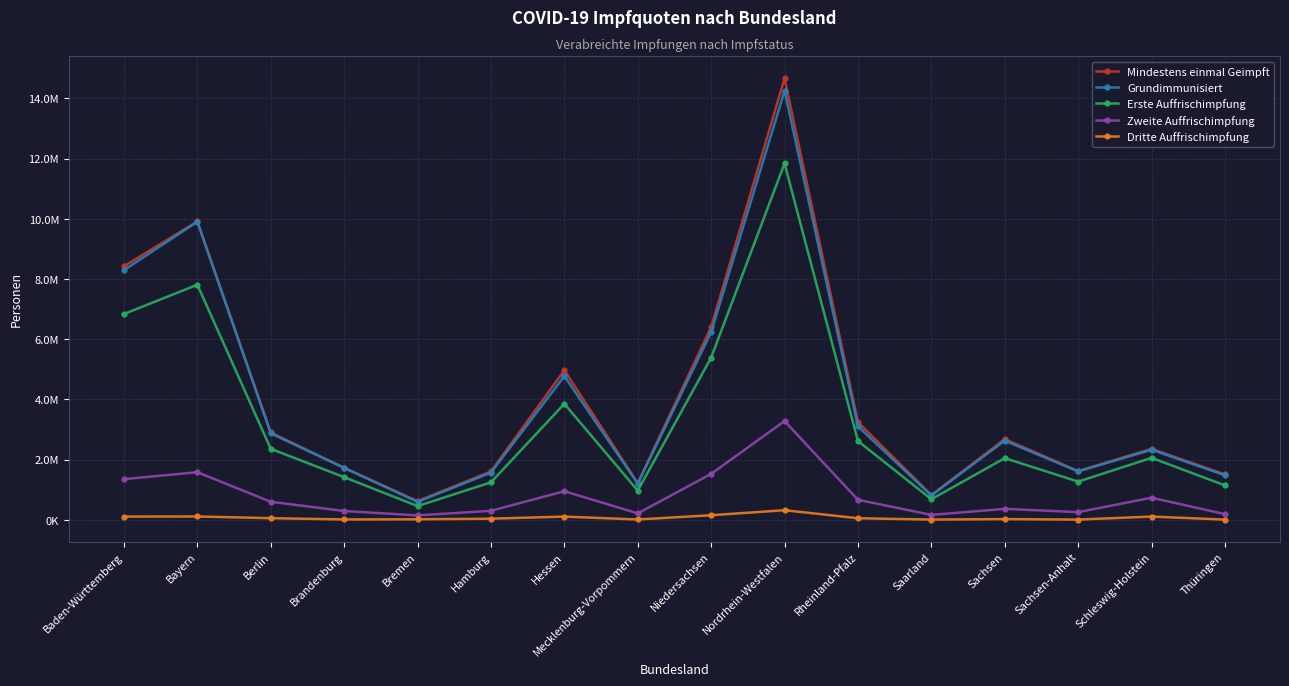

True or false: Zweite Auffrischimpfung and Grundimmunisiert intersect in this chart.

False